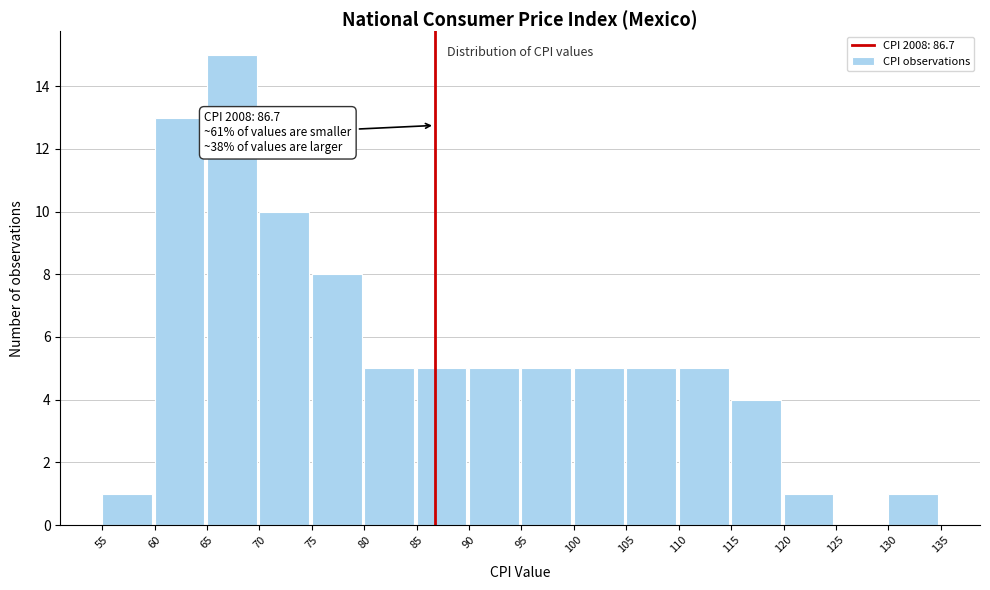

Over which range of the x-axis is the bar tallest?

65 to 70